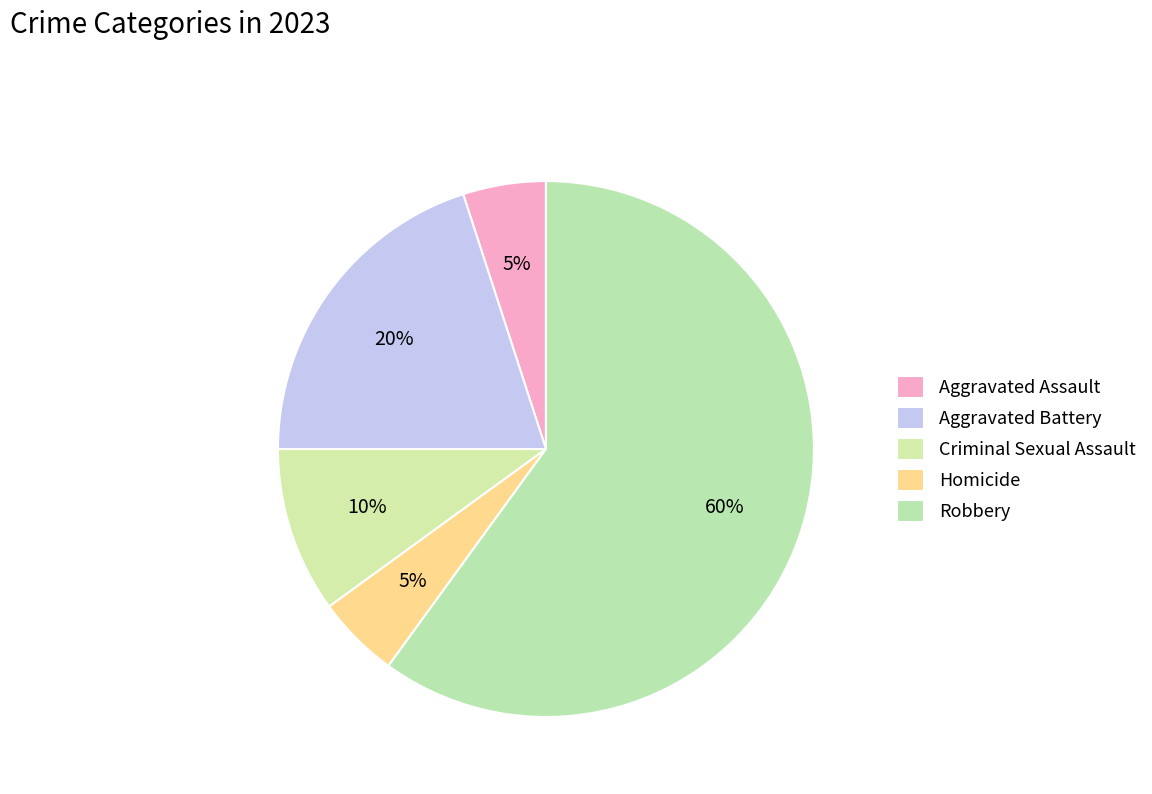

How many slices are in this pie chart?

5